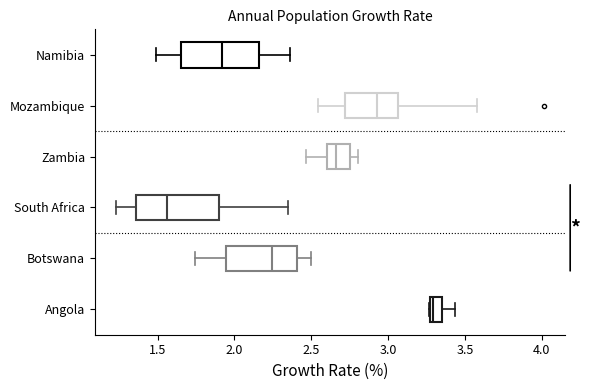

Which box's median line is the furthest to the right?

Angola